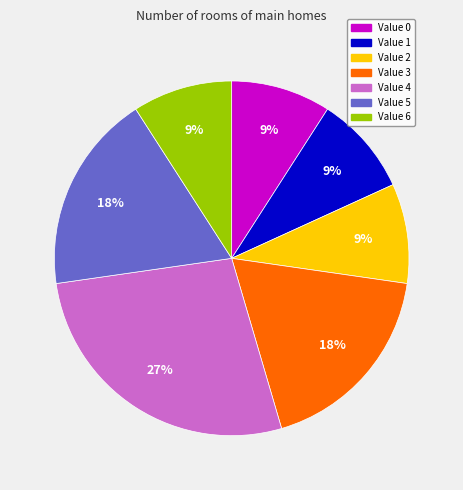

How many segments does this pie chart have?

7